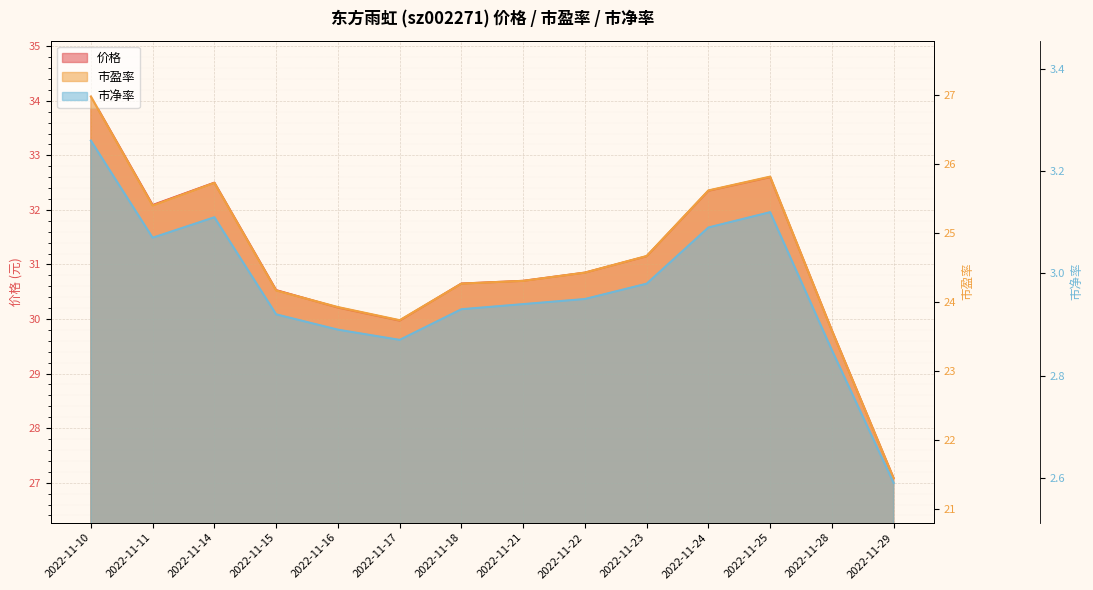

What is the difference between the 市盈率 values at 2022-11-23 and 2022-11-21?

0.4